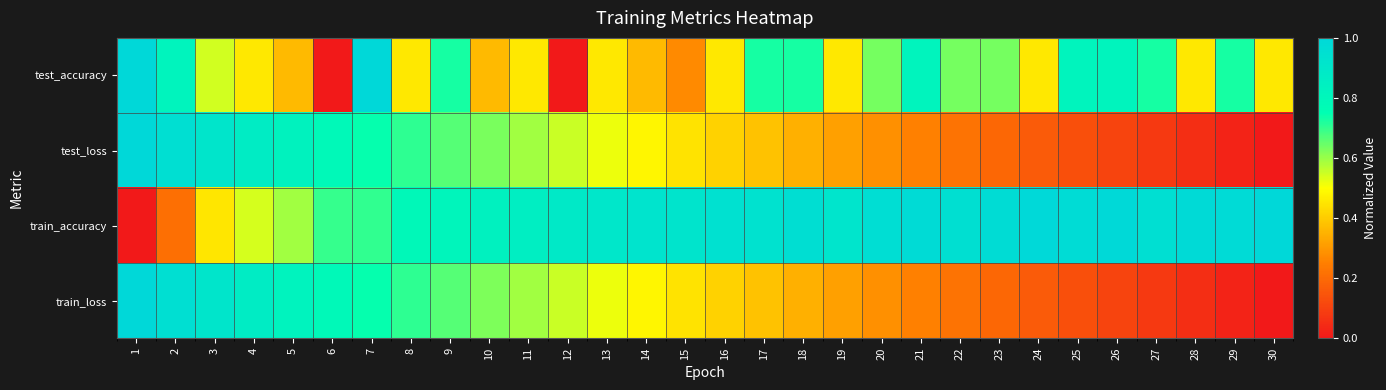

At which category does the chart reach its minimum across all series?

6